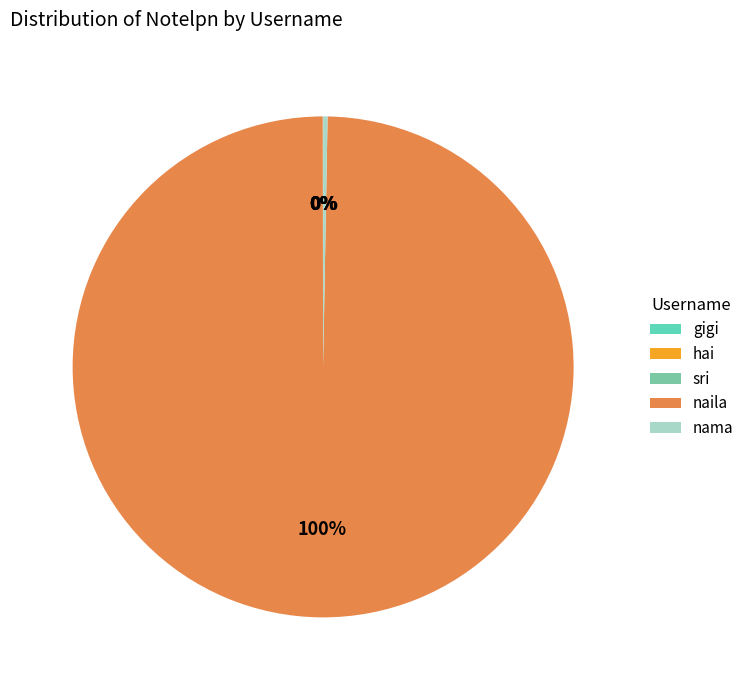

Is it true that nama is 6% of the pie?

False